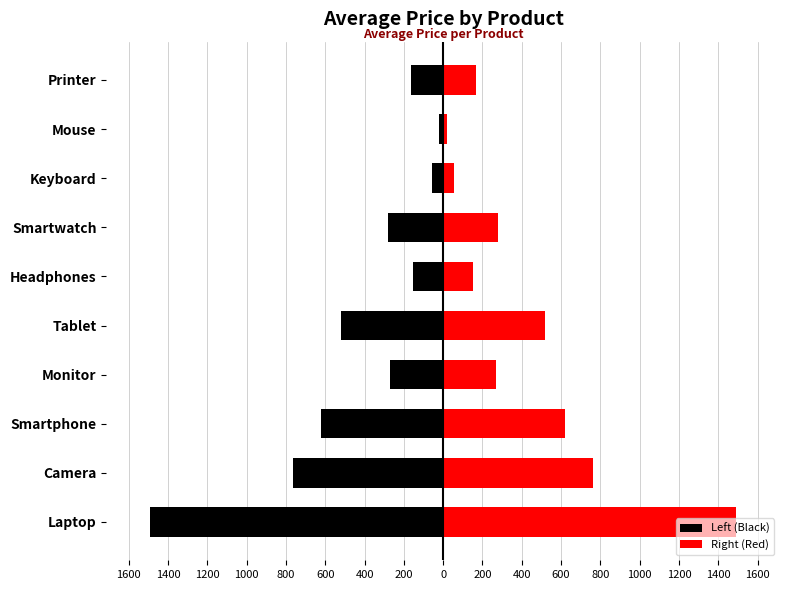

What is the smallest value displayed?

-1490.7